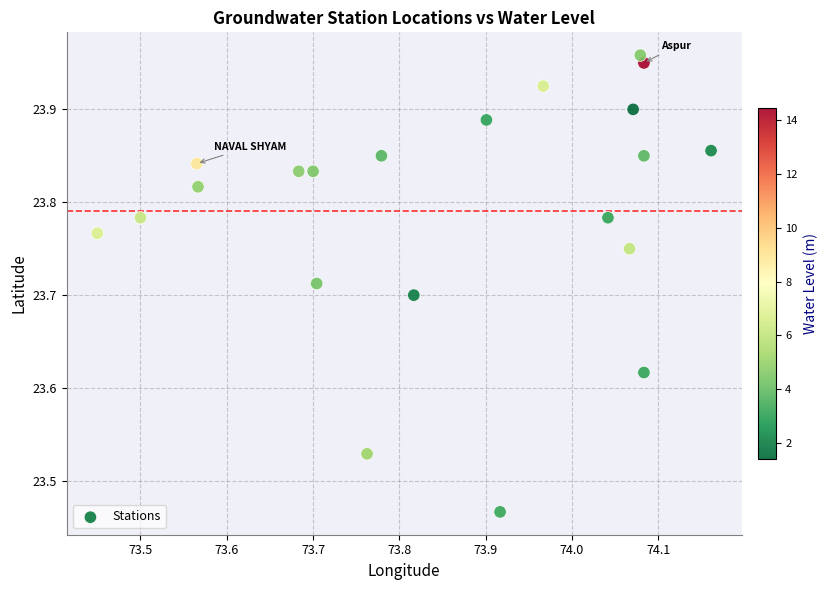

What is the range of Y values (max minus min)?

0.5